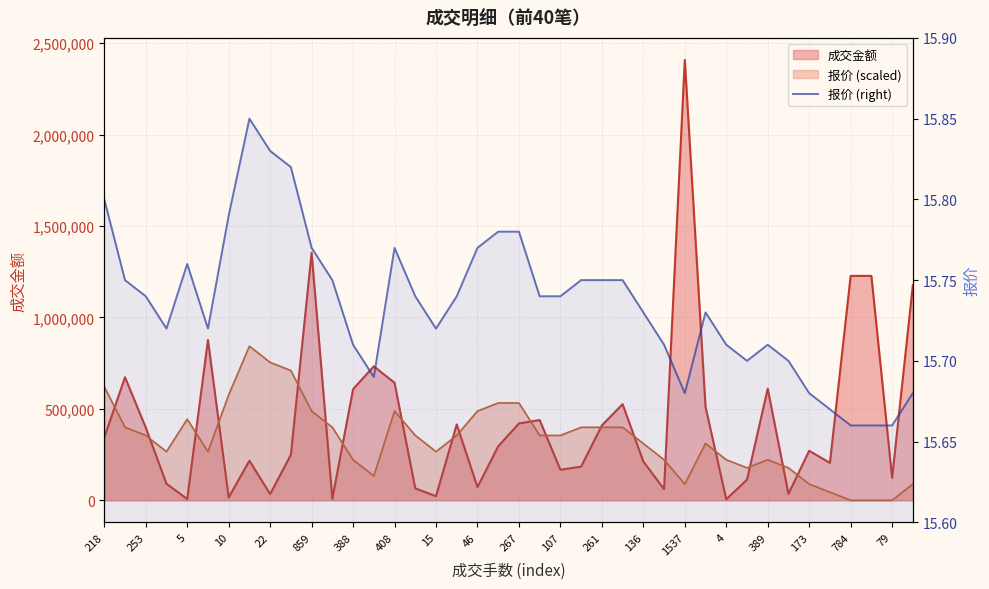

True or false: the data shows 21.5 at 388.

False